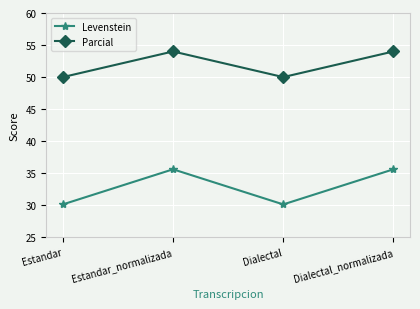

Count the number of data series in this chart.

2